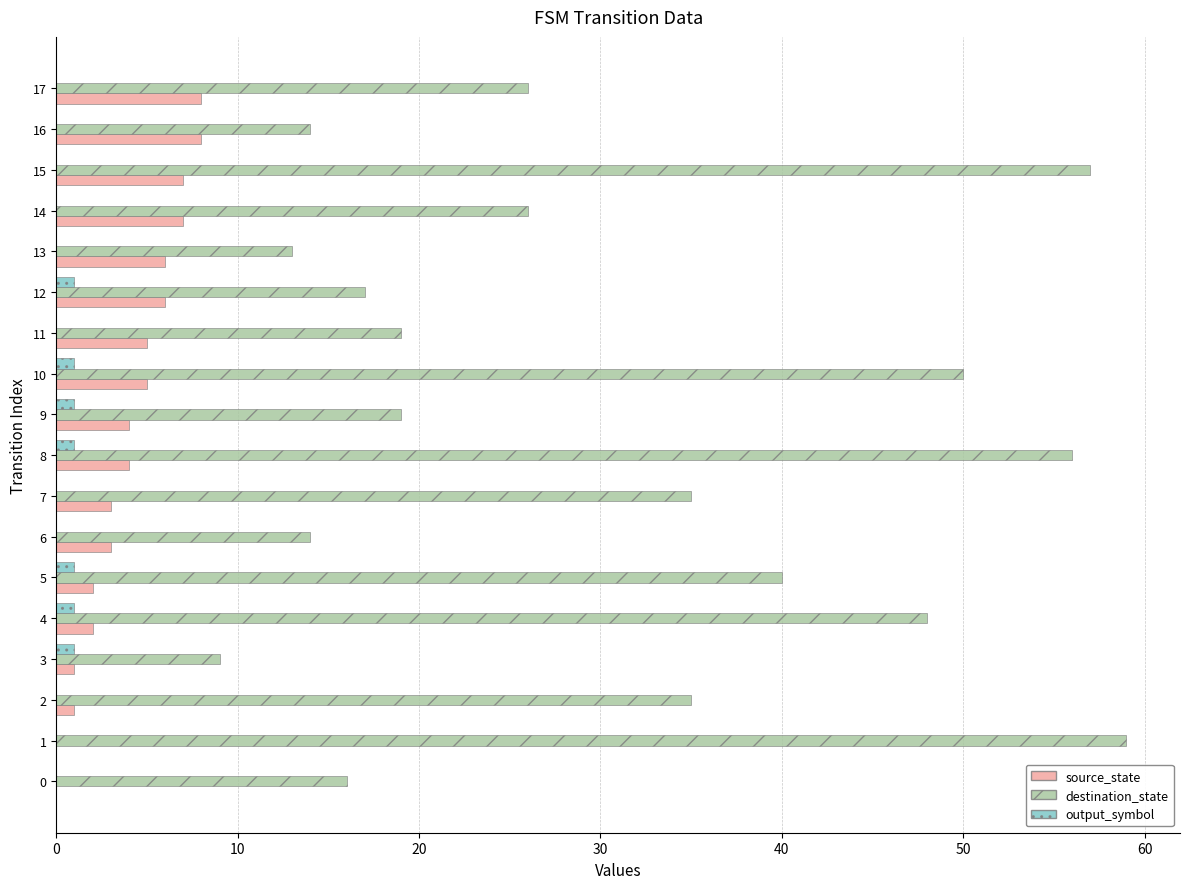

Which series changed the most between 0 and 8?

destination_state